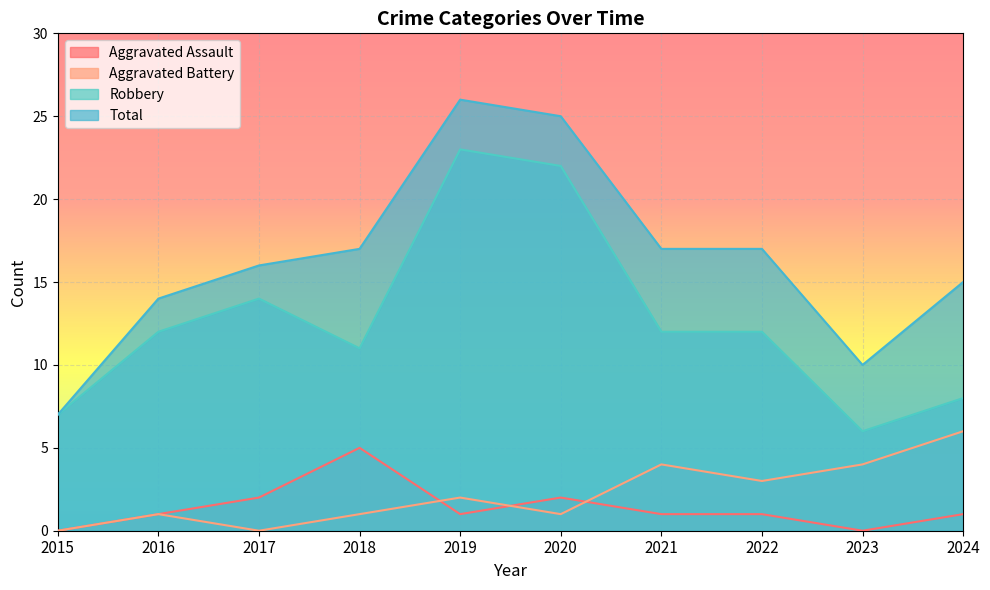

Which series has the largest total across all categories?

Total